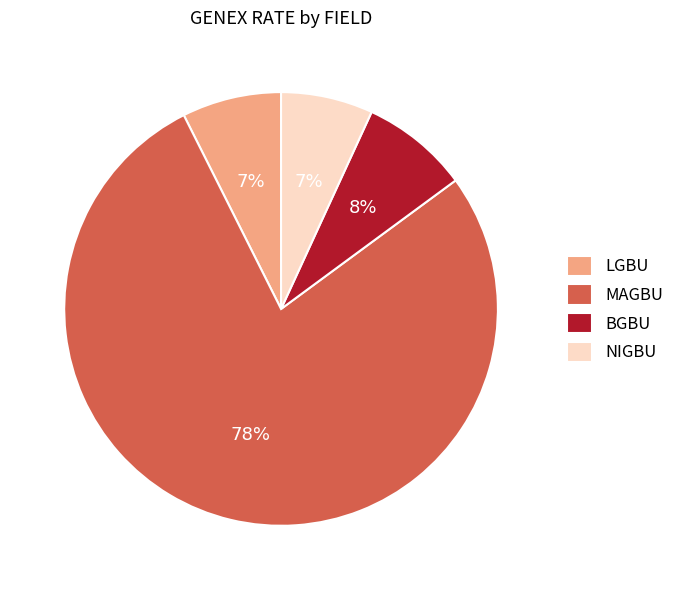

Combined, do NIGBU and MAGBU account for over 50%?

Yes